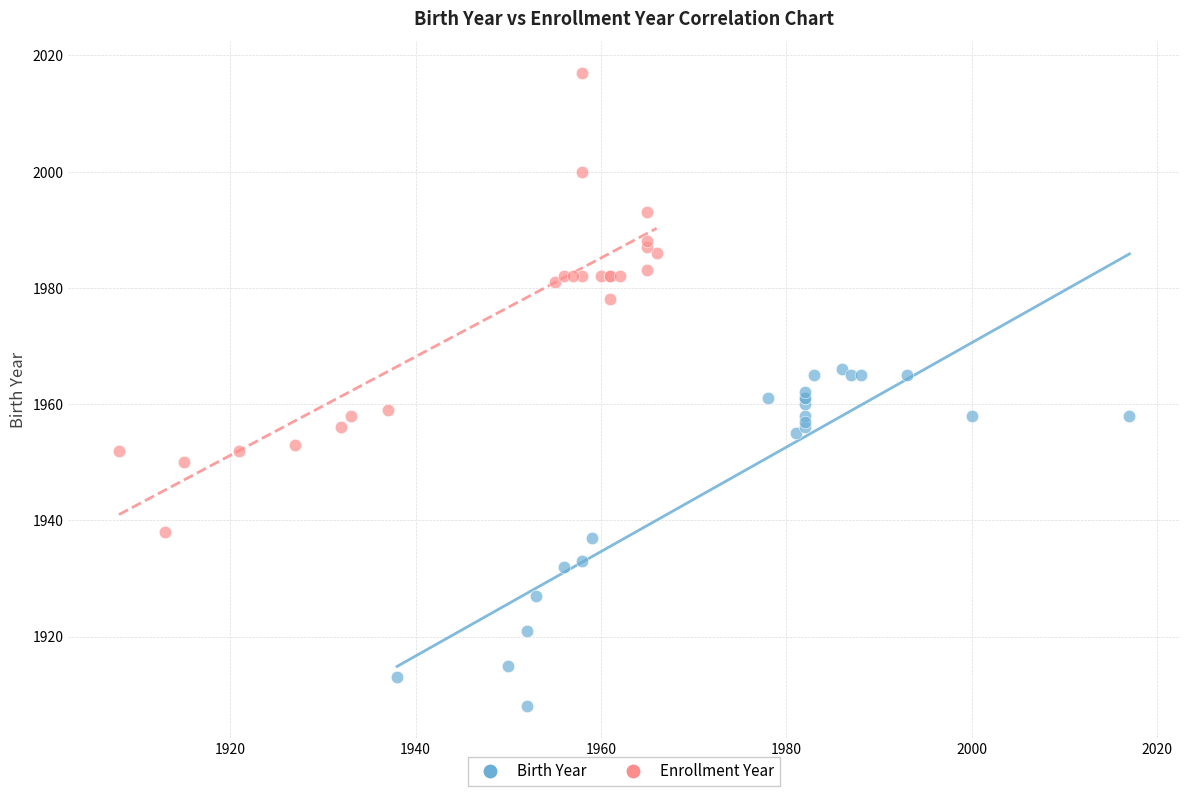

Which series contains the highest Y value?

Enrollment Year